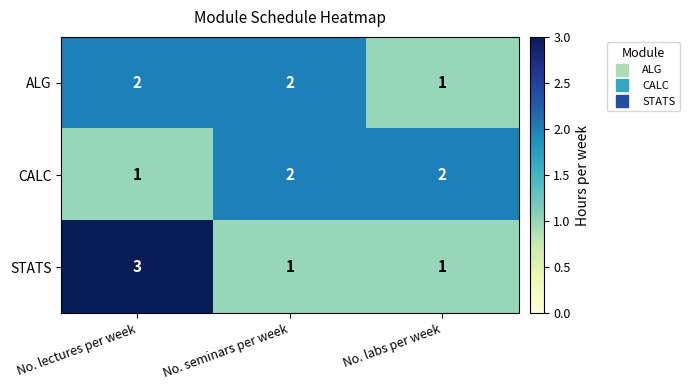

Which category has the highest value across all series?

No. lectures per week